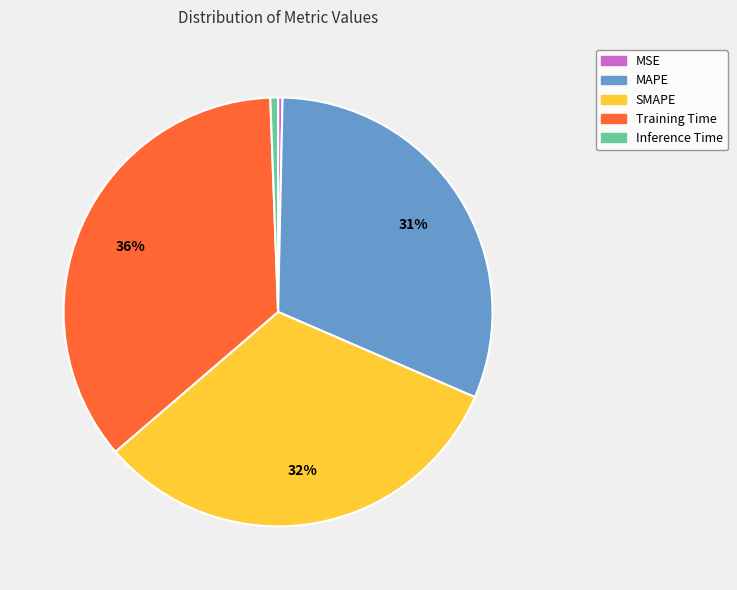

Count the number of slices in the pie.

5